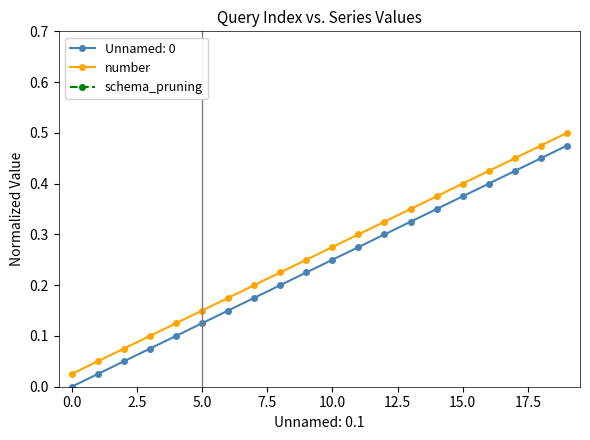

Is it true that Unnamed: 0 equals 0.0 at 0.0?

True